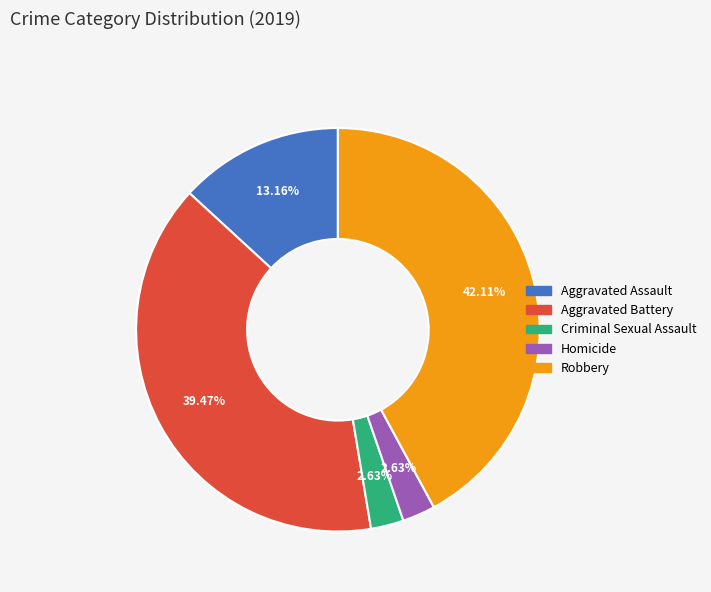

Is there a majority slice in this chart?

No